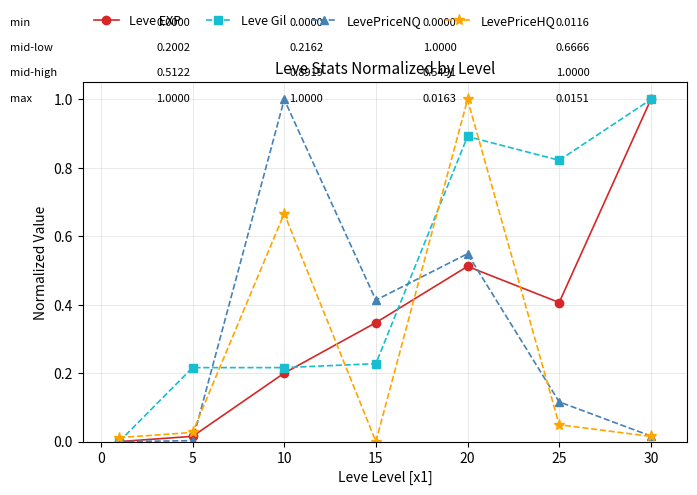

How many interior local peaks does the LevePriceNQ series have?

2